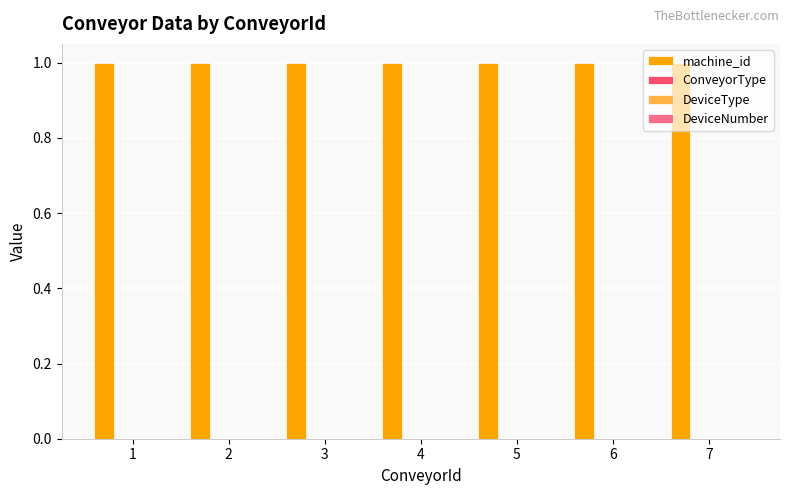

What is the spread (max minus min) of values at 6?

1